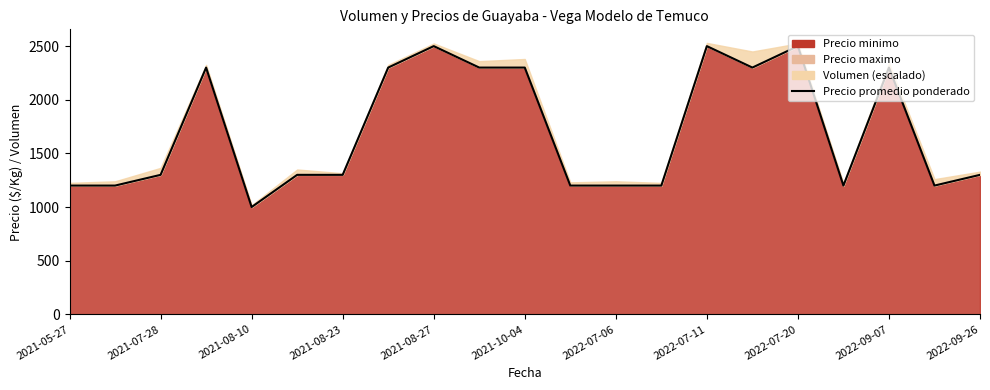

What is the ratio of the value at 2022-09-26 to the value at 2022-07-20?

0.5